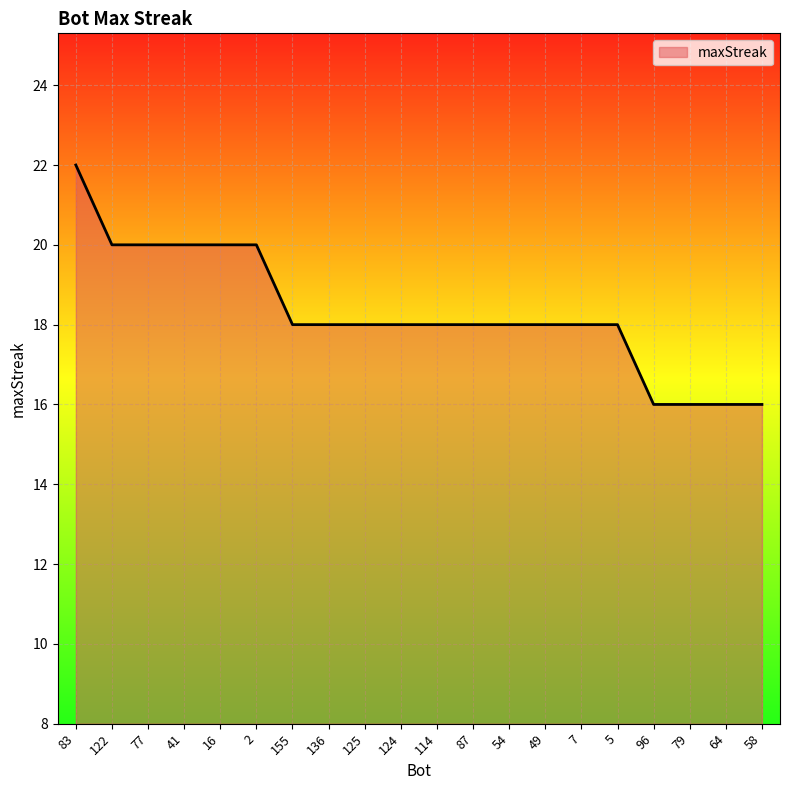

What is the greatest value displayed?

22